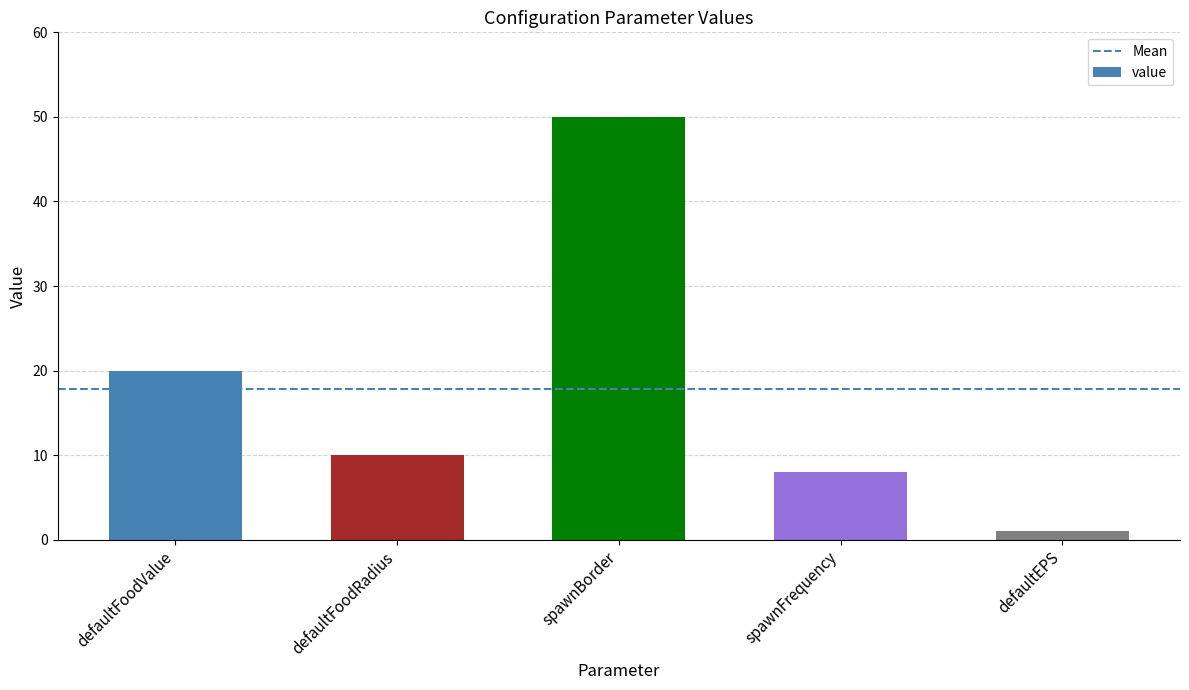

Reading left to right, transcribe all the data shown in this chart.

20	10	50	8	1